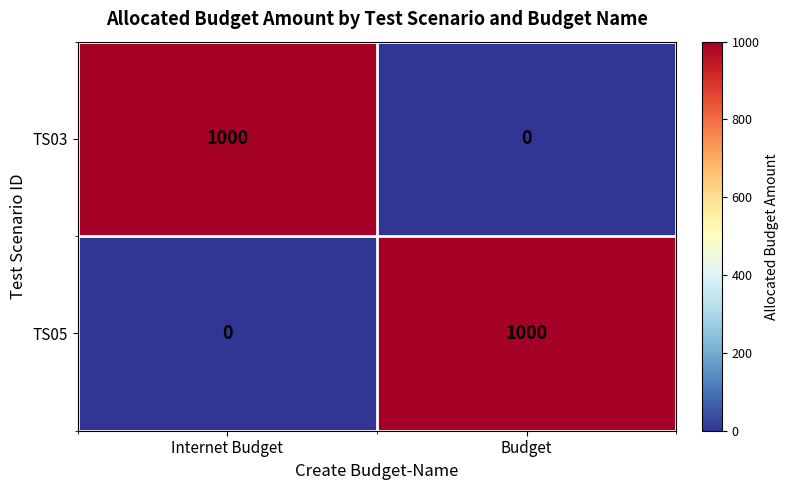

What is the sum of the TS03 values at Budget and Internet Budget?

1000